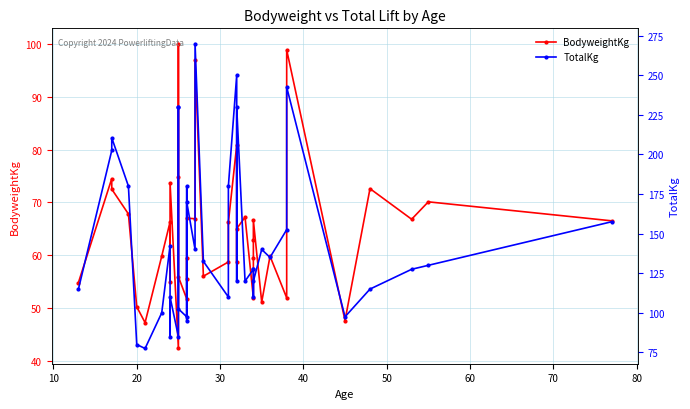

True or false: BodyweightKg and TotalKg intersect in this chart.

False